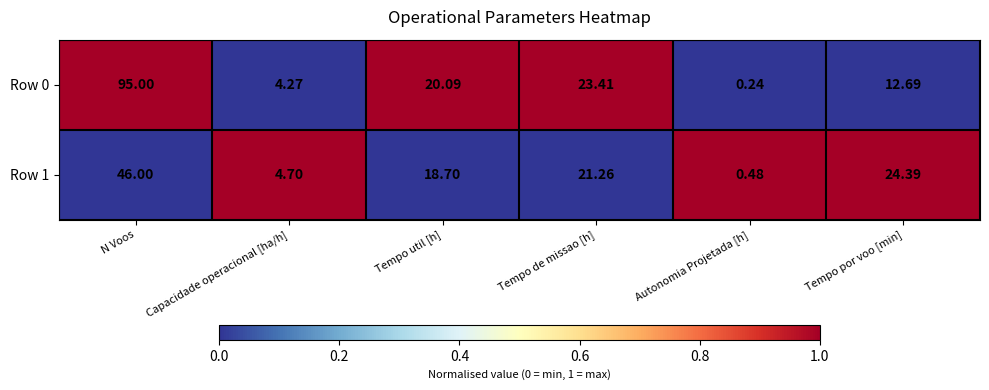

Is the value of Row 1 at Tempo util [h] greater than the value of Row 0 at Tempo por voo [min]?

Yes